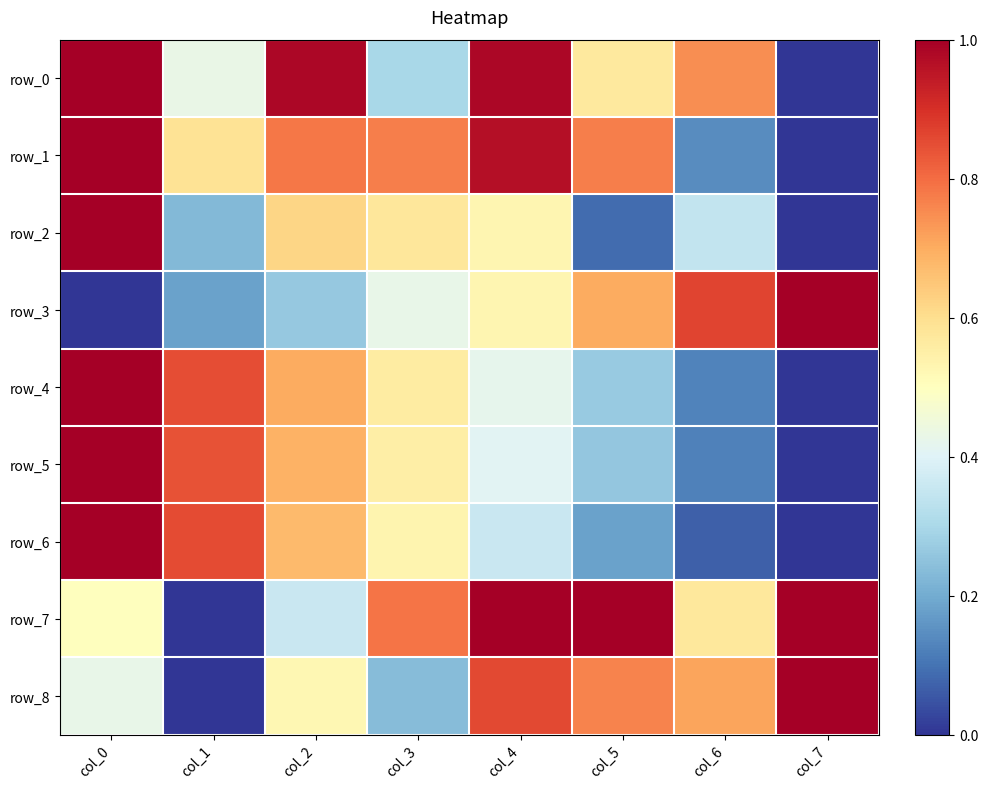

How many distinct data groups are displayed?

9